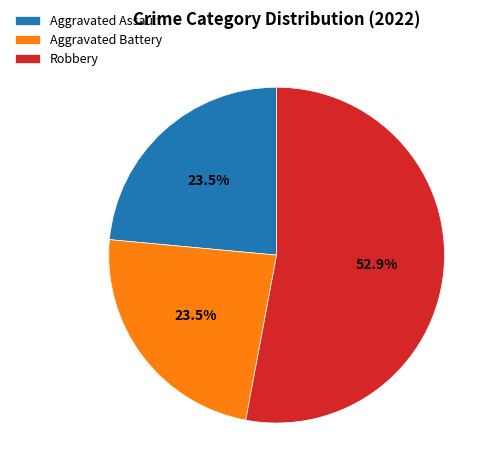

Which slice is the largest?

Robbery